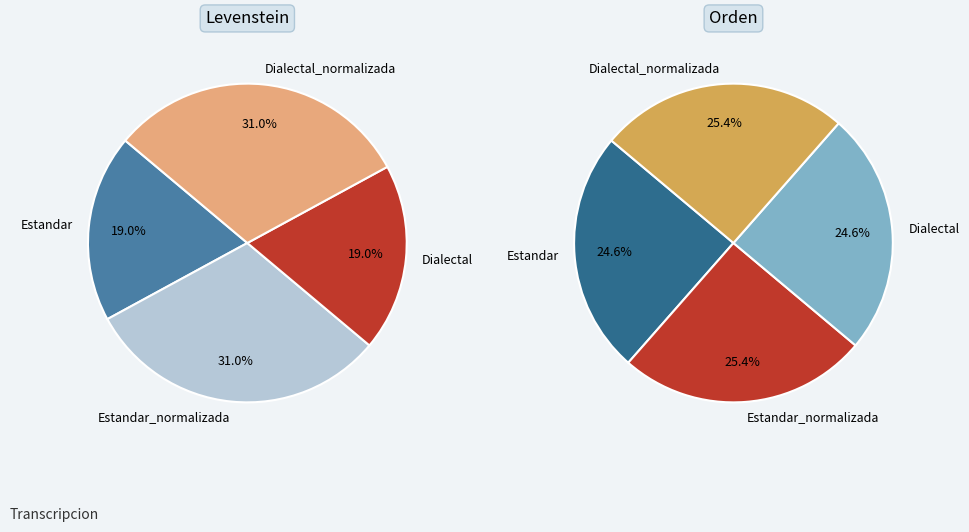

Is there any slice that represents more than half of the pie?

No